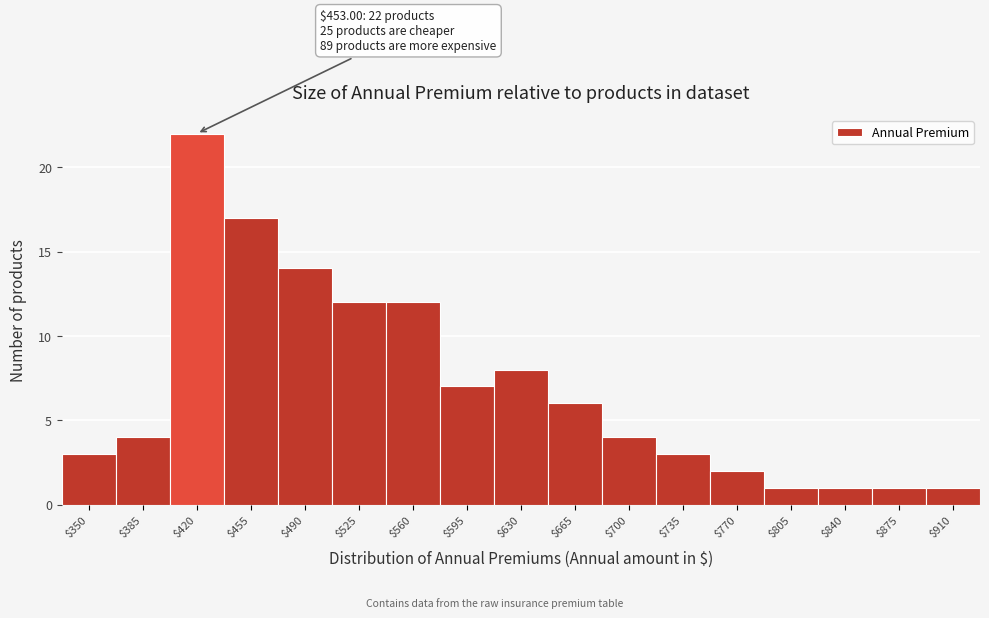

Reading right to left, transcribe all the data shown in this chart.

1	1	1	1	2	3	4	6	8	7	12	12	14	17	22	4	3